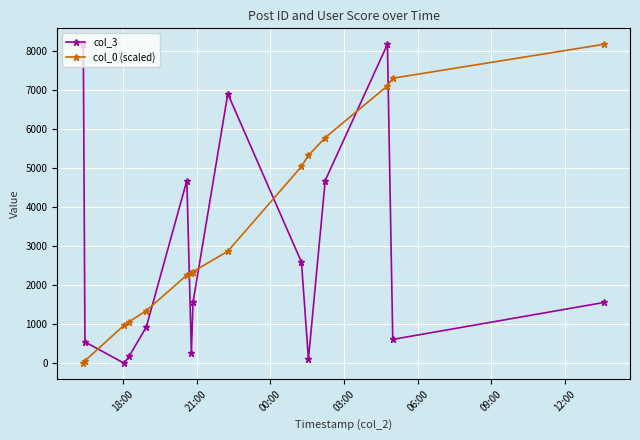

List the series in order of their overall mean, highest first.

col_0 (scaled), col_3